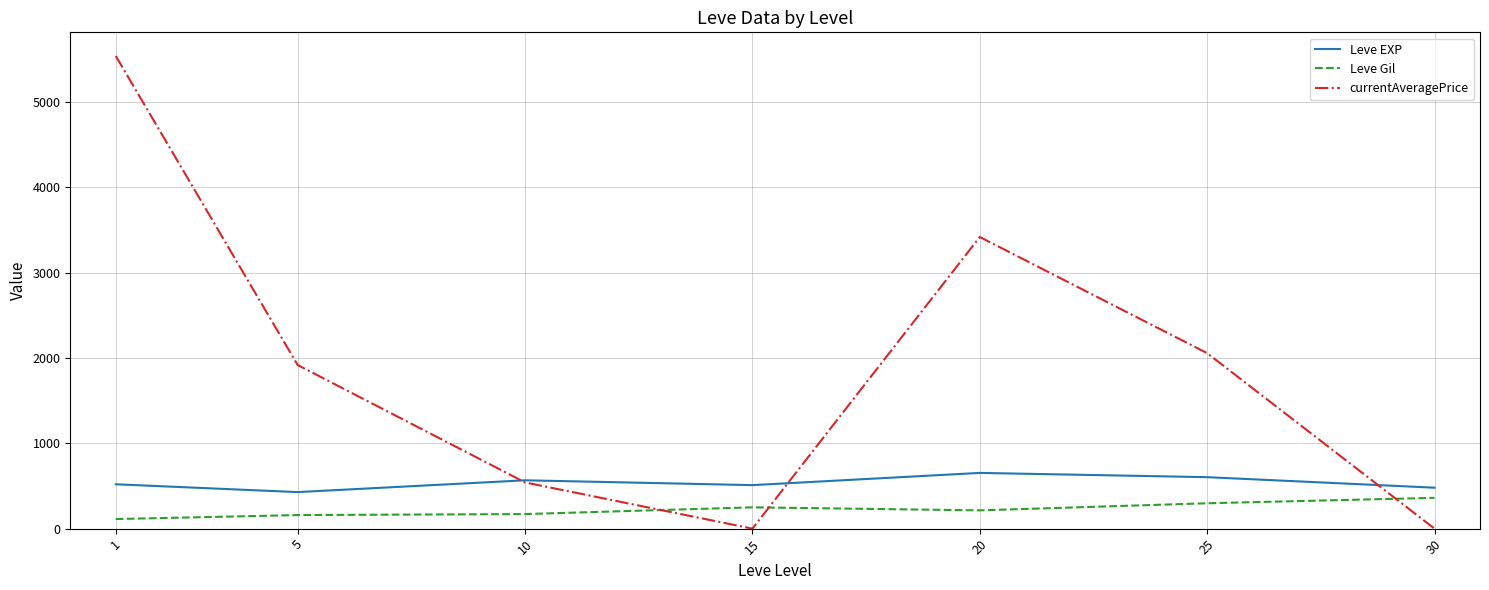

After their last crossing, which series has the higher values: Leve EXP or currentAveragePrice?

Leve EXP